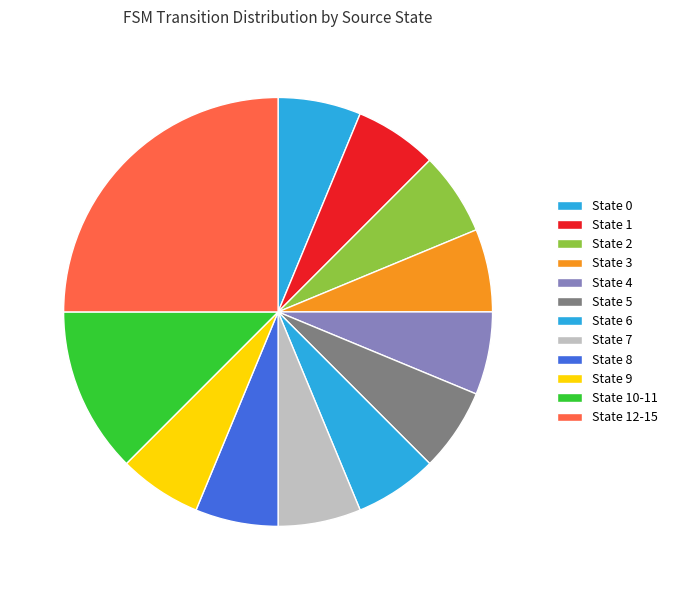

Is there any slice that represents more than half of the pie?

No